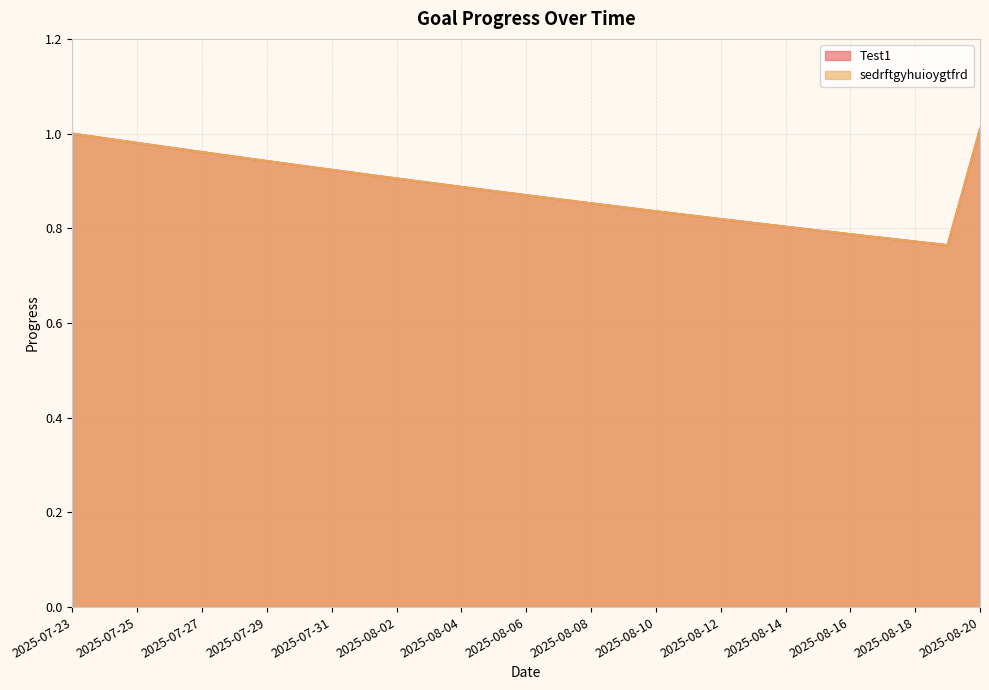

True or false: Test1 and sedrftgyhuioygtfrd intersect in this chart.

False